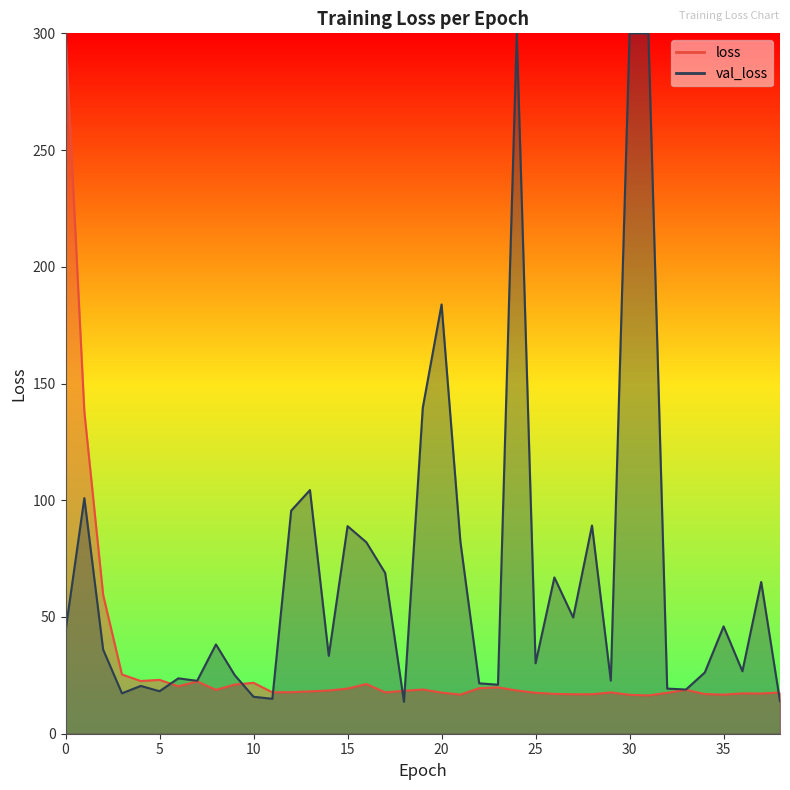

True or false: the data has more than 1 interior local peaks.

True